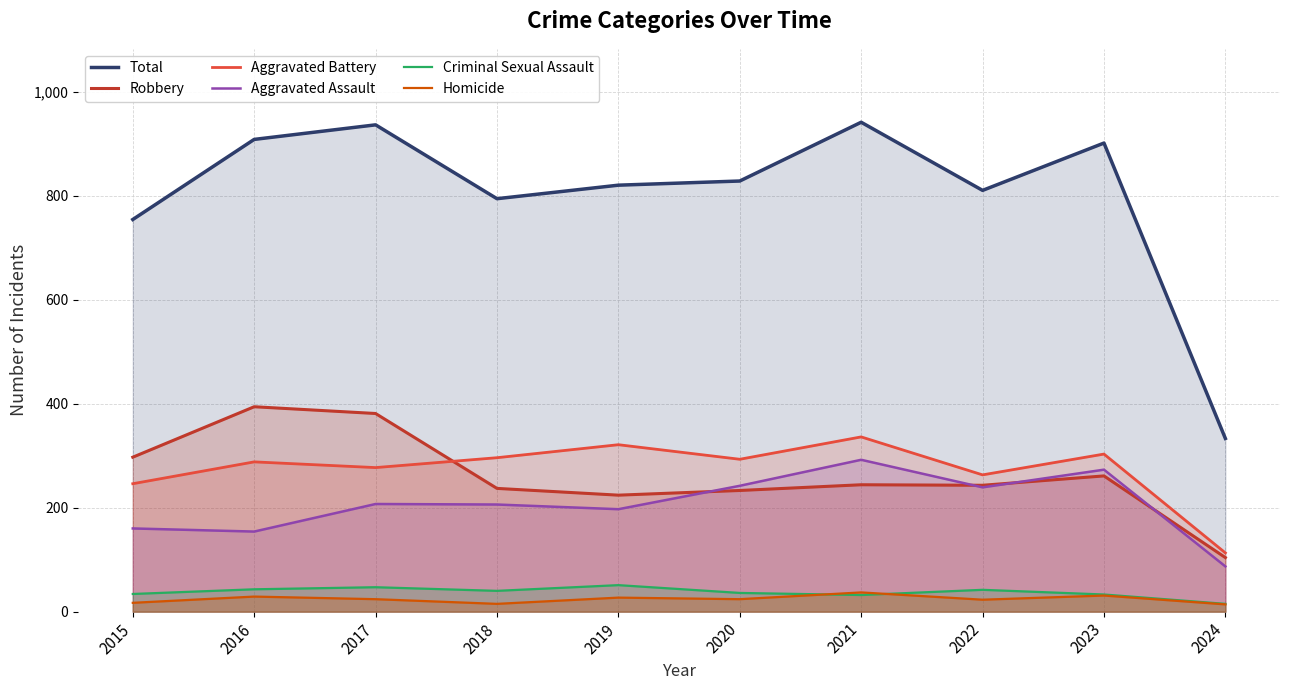

True or false: Aggravated Assault has a value of 207 at 2017.

True